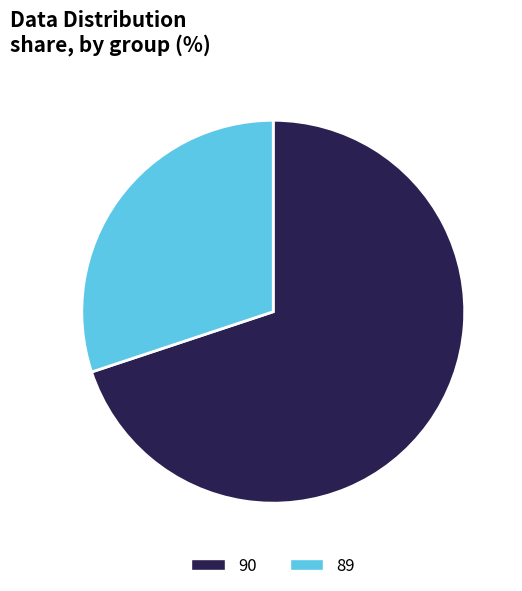

How many slices are in this pie chart?

2